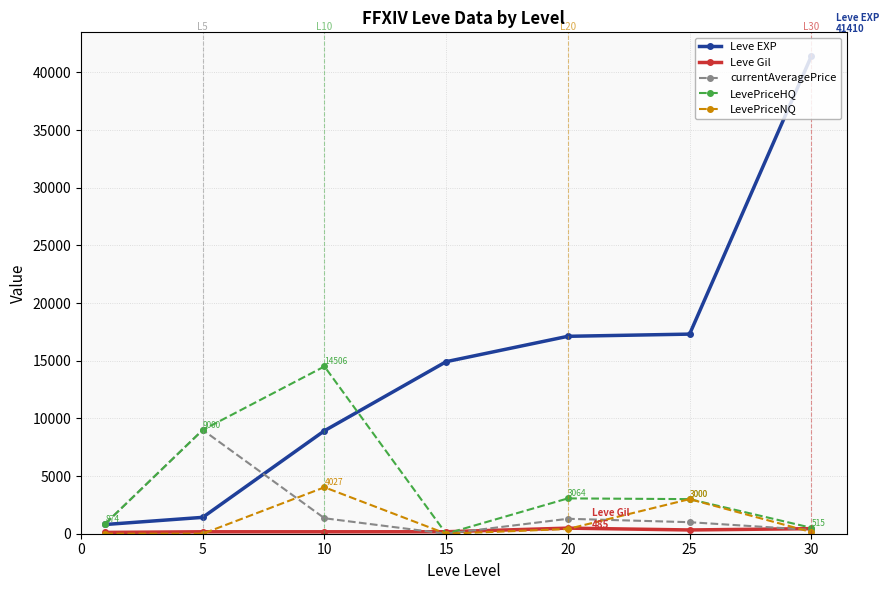

How many data points in LevePriceNQ are above 146?

4